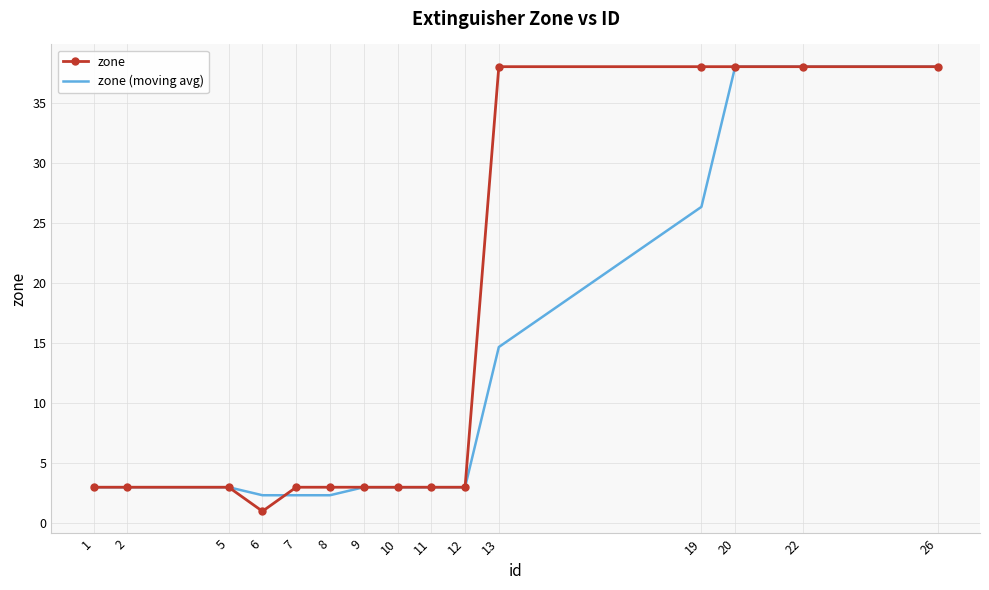

At how many categories does at least one series exceed 19?

5